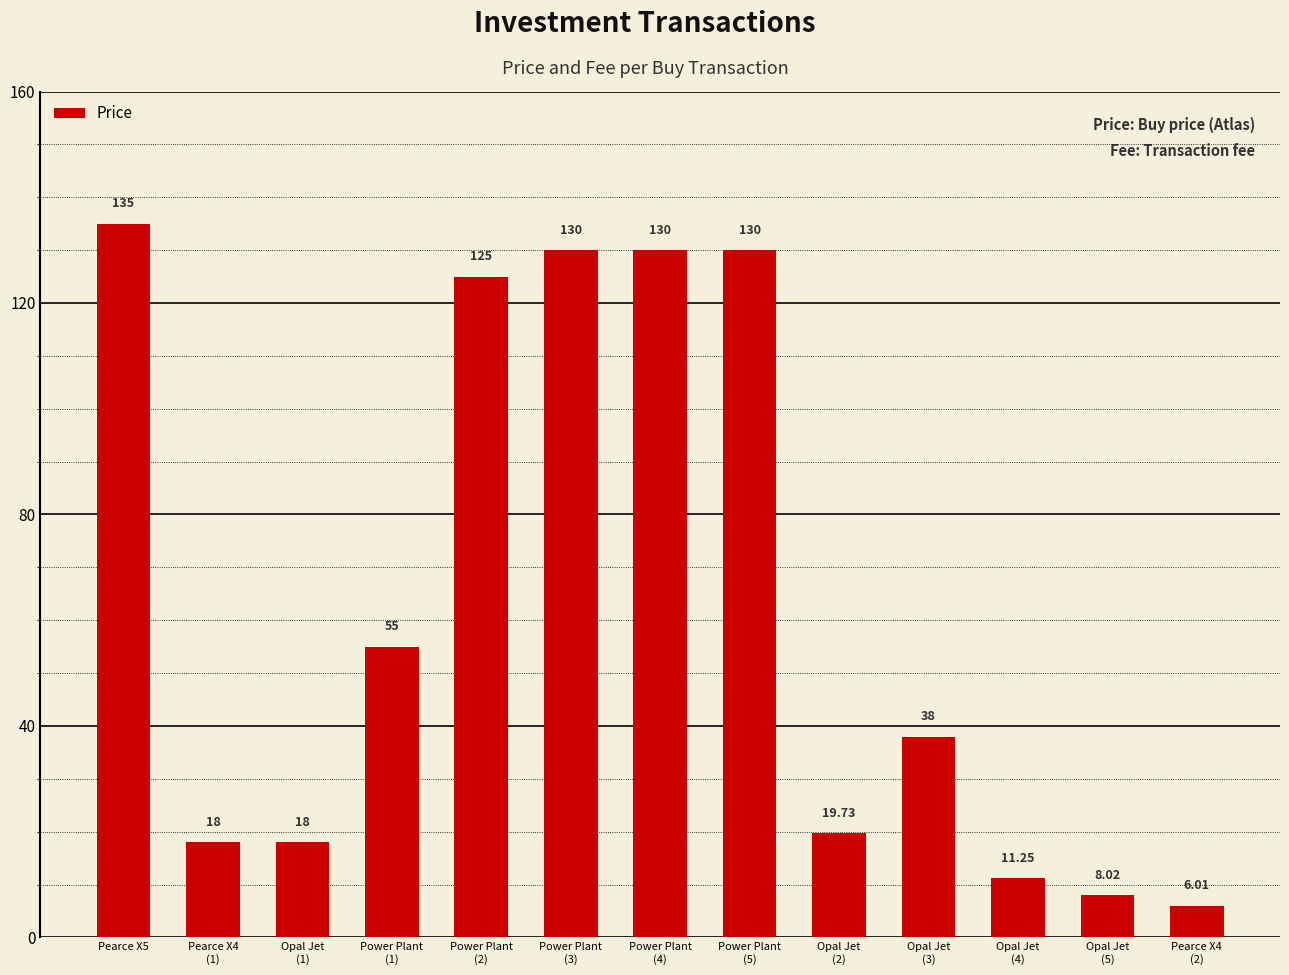

What is the sum of the values at Opal Jet
(1) and Power Plant
(2)?

143.0